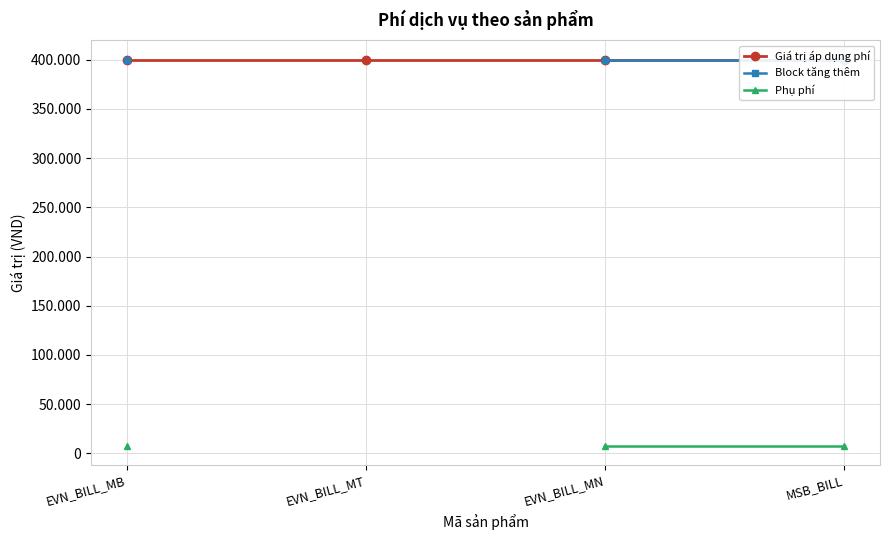

How many lines are shown in the chart?

3